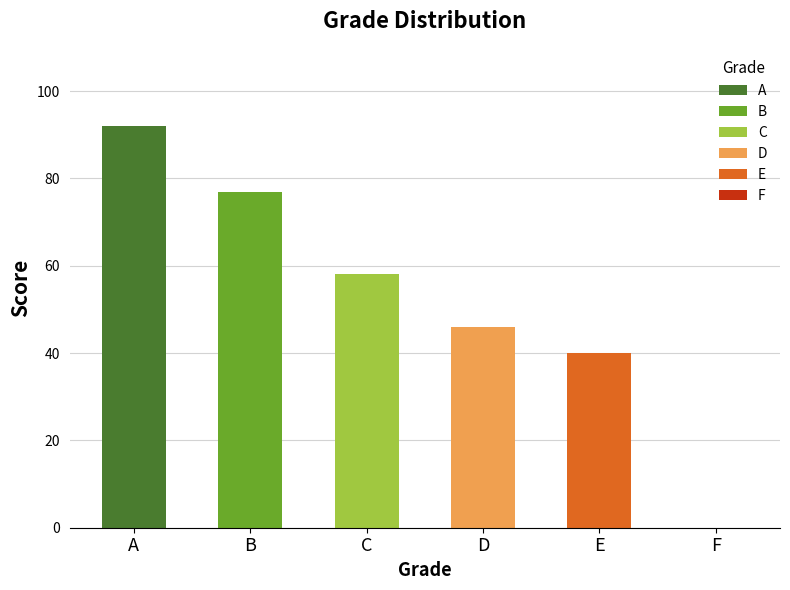

What is the difference between the values at B and C?

19